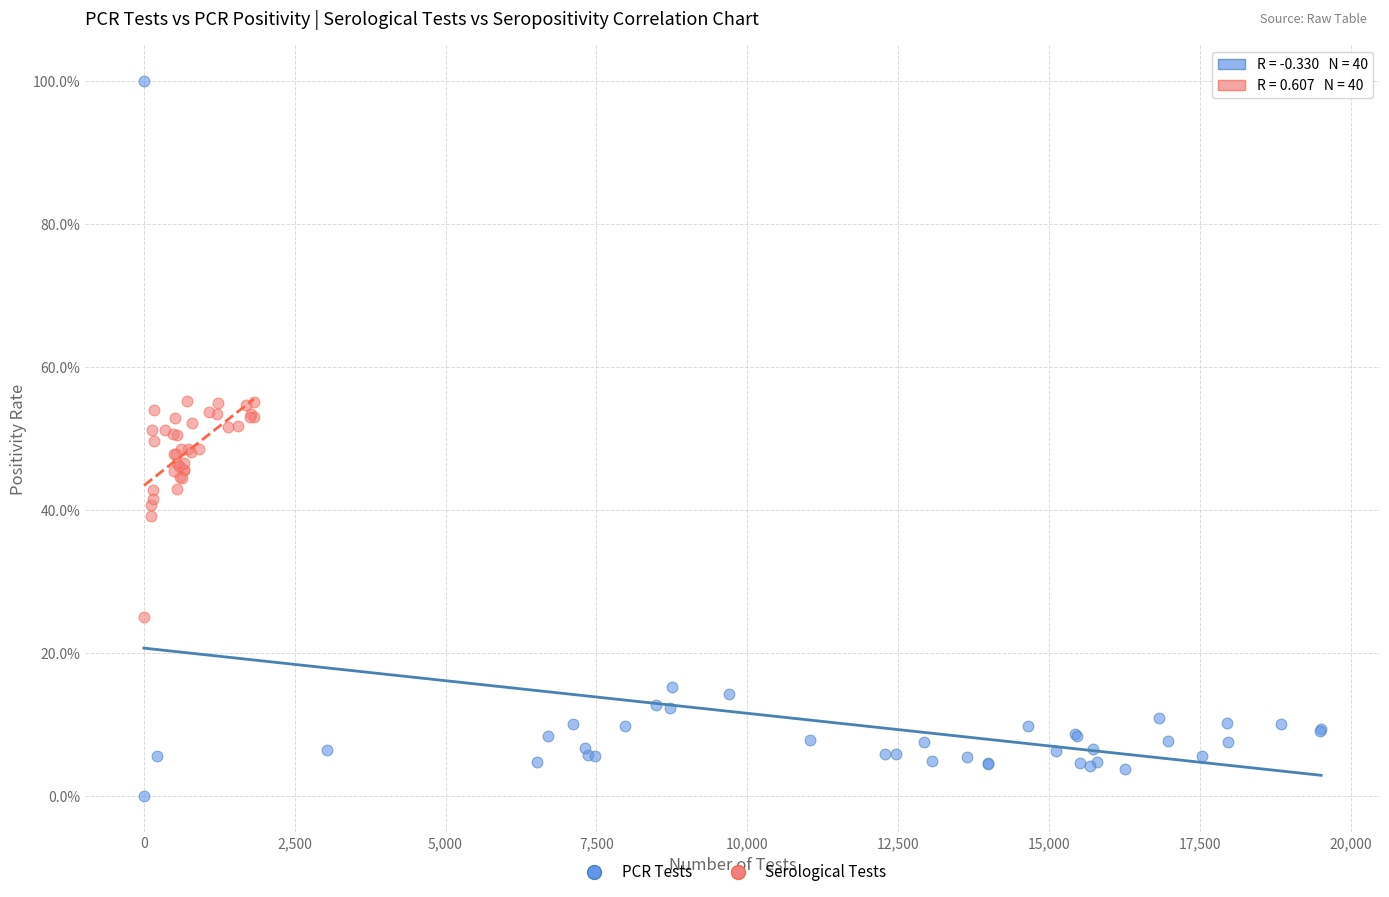

Which series reaches the minimum Y coordinate?

PCR Tests